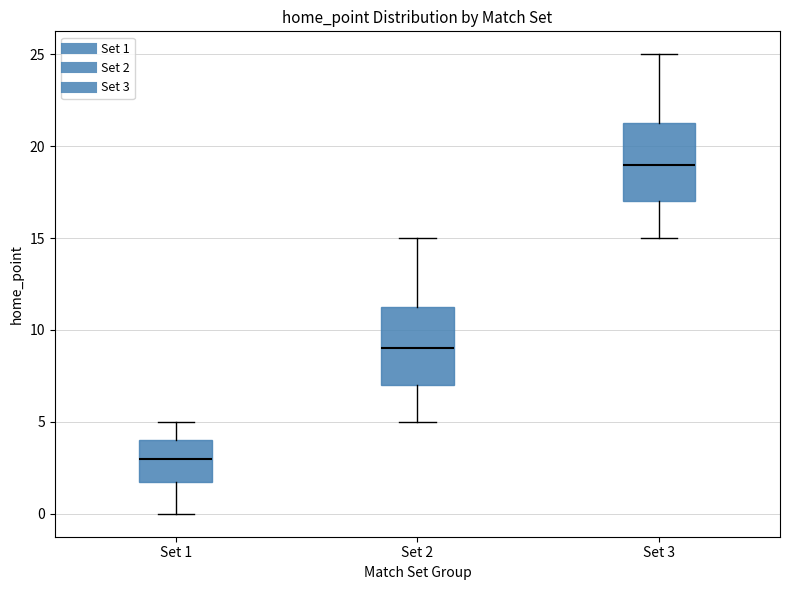

Where is the lower edge of the box for Set 2 on the y-axis? The values are not printed on the chart, so give them approximately, as read against the axis.

7.0